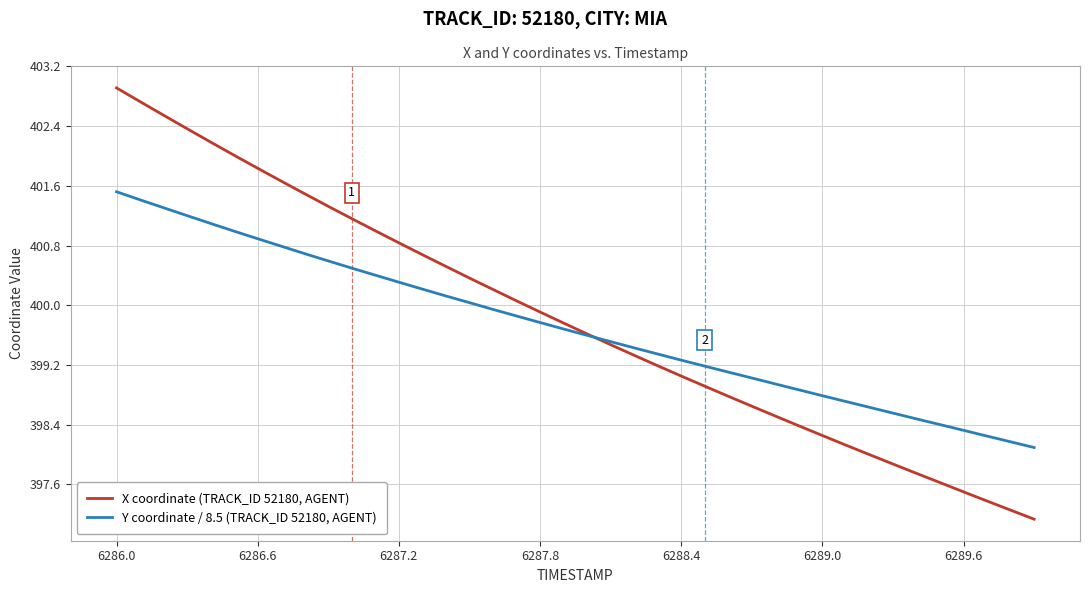

Which series has the largest range (max minus min)?

X coordinate (TRACK_ID 52180, AGENT)